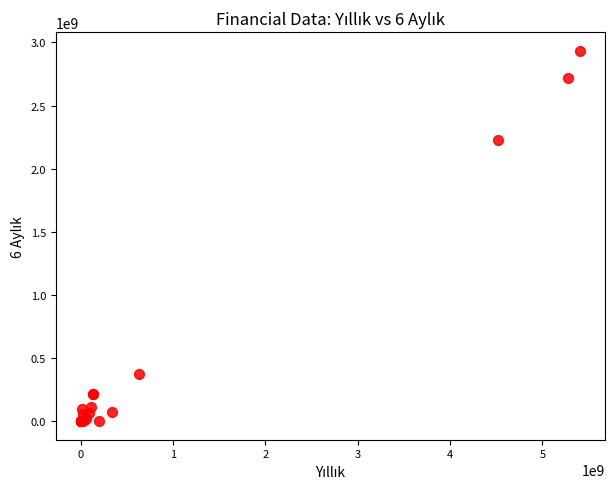

What Y value in the scatter plot is closest to 1467548113?

2226868916